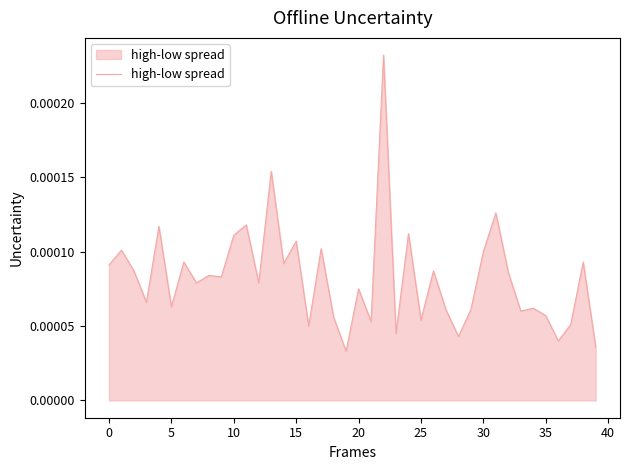

Is this an area chart (filled region under the line)?

Yes